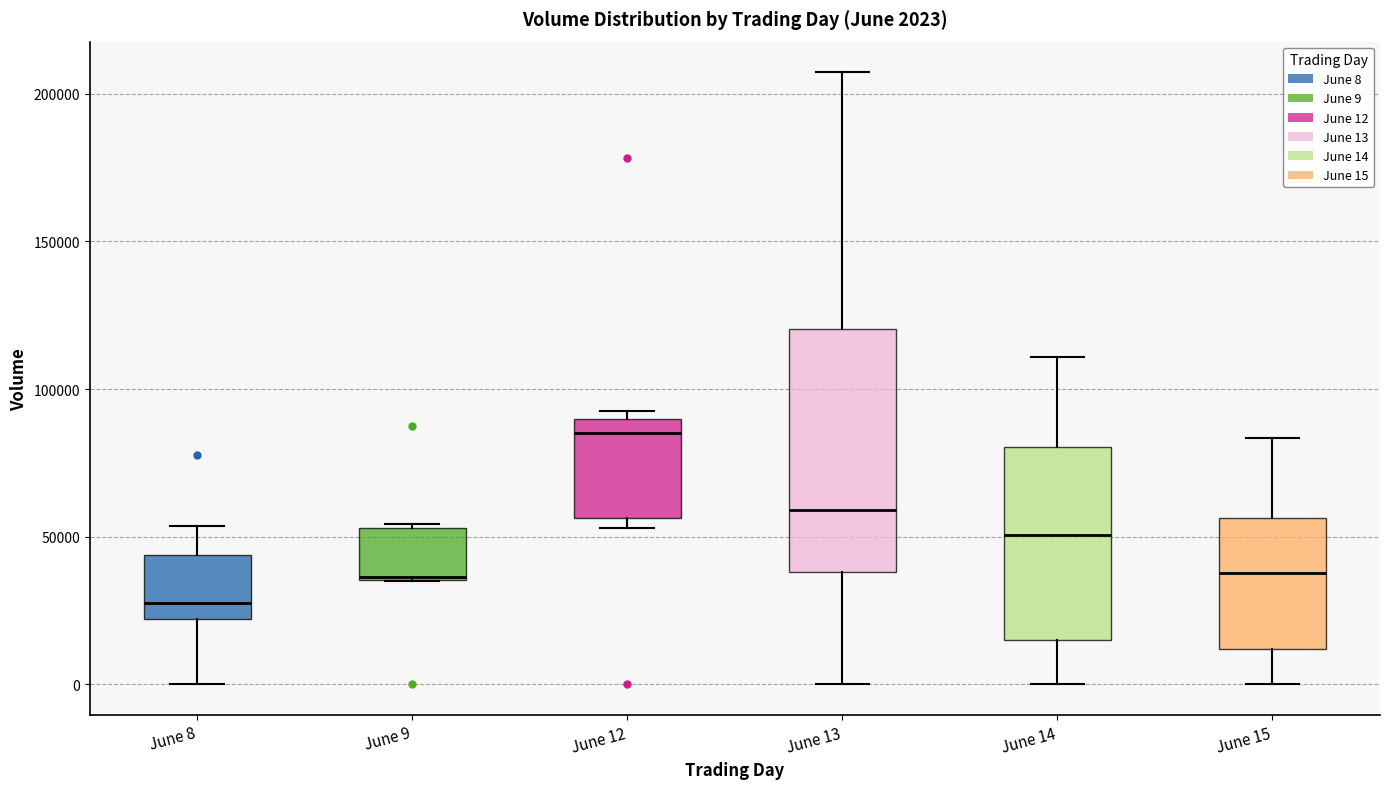

Which box has the highest median line?

June 12